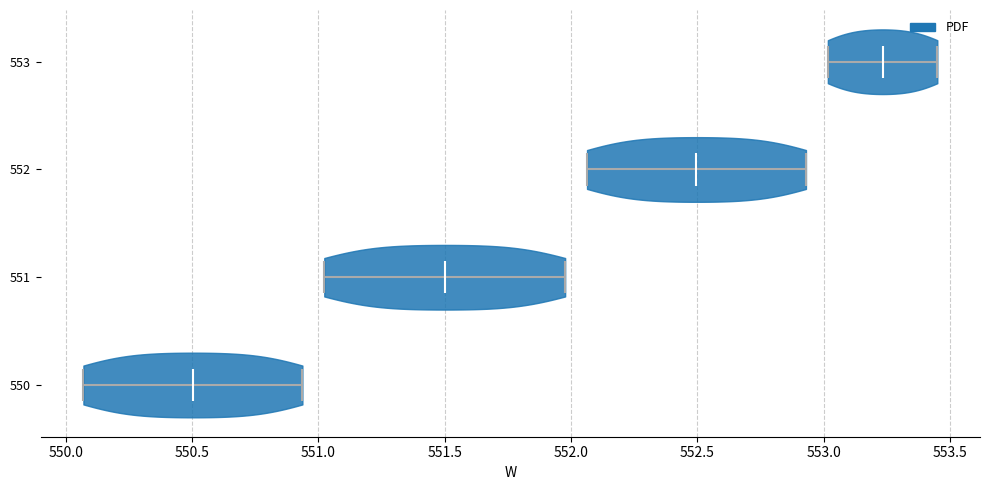

Reading bottom to top, read every violin against the x-axis: where its median line is, and the lowest and highest points it reaches. The values are not printed on the chart, so give them approximately, as read against the axis.

550: median line 550.50, lowest point 550.05, highest point 550.95
551: median line 551.50, lowest point 551.00, highest point 552.00
552: median line 552.50, lowest point 552.05, highest point 552.95
553: median line 553.25, lowest point 553.00, highest point 553.45